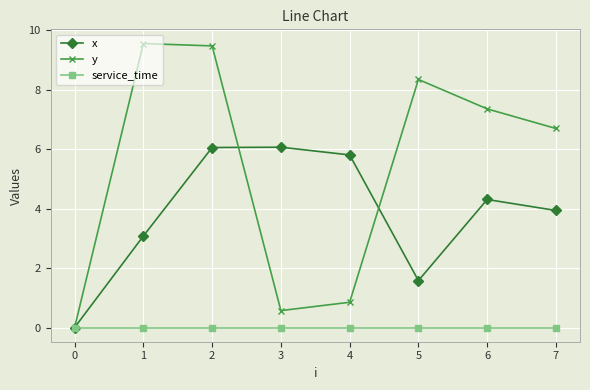

How many lines are shown in the chart?

3